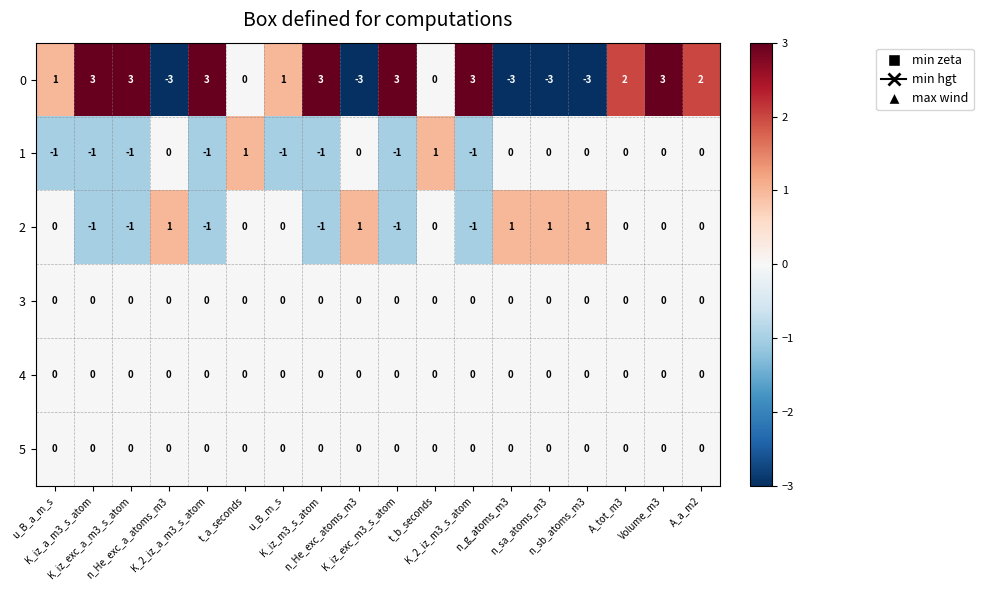

Which series has the largest range (max minus min)?

0